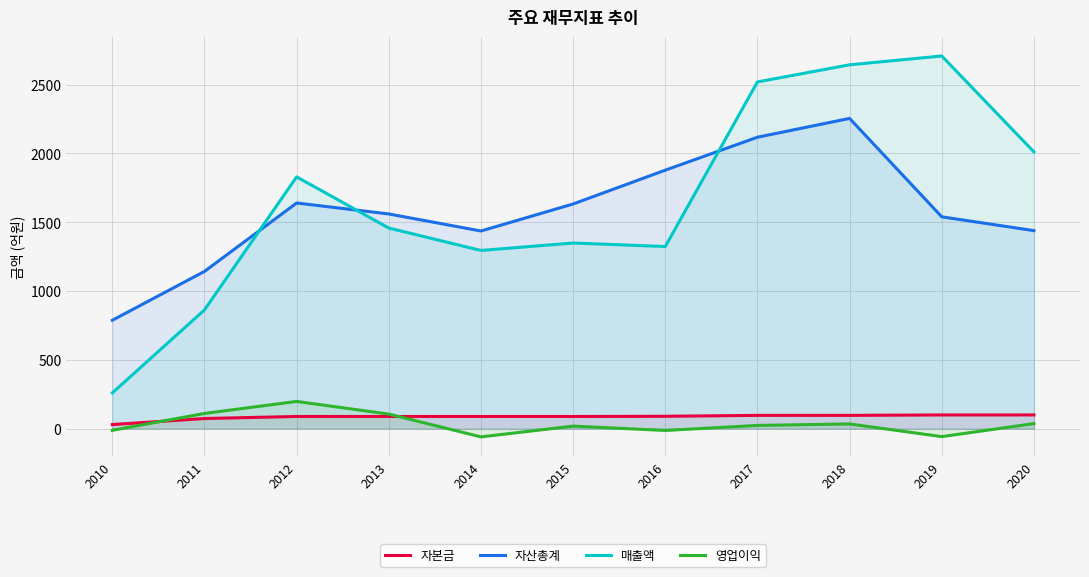

Does the chart display data point markers on the line(s)?

No